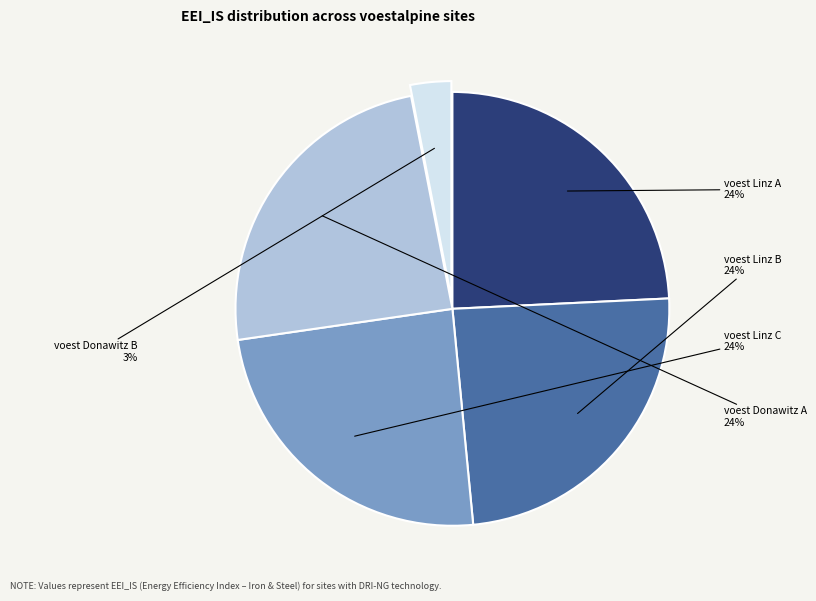

How many slices are in this pie chart?

5